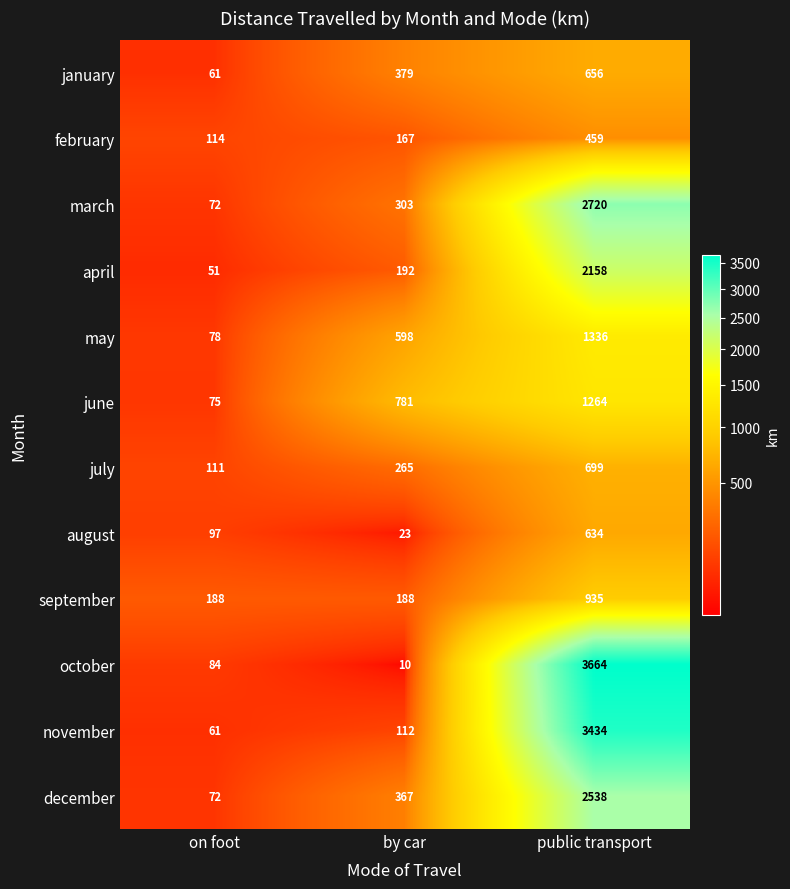

What is the maximum value shown in the chart?

3664